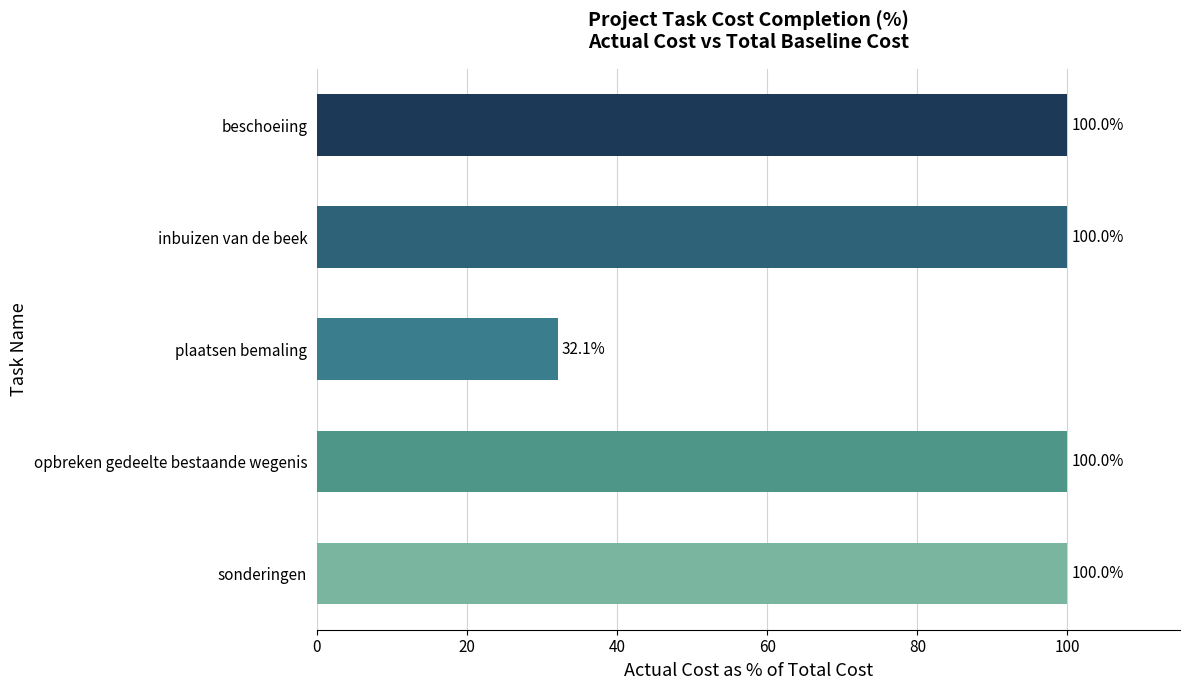

Between plaatsen bemaling and inbuizen van de beek, which is larger?

inbuizen van de beek